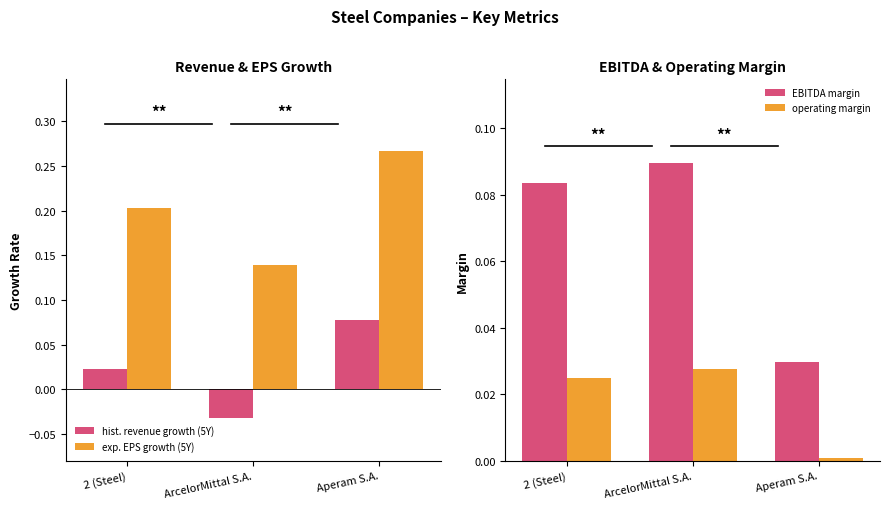

At how many categories does at least one series exceed 0?

3